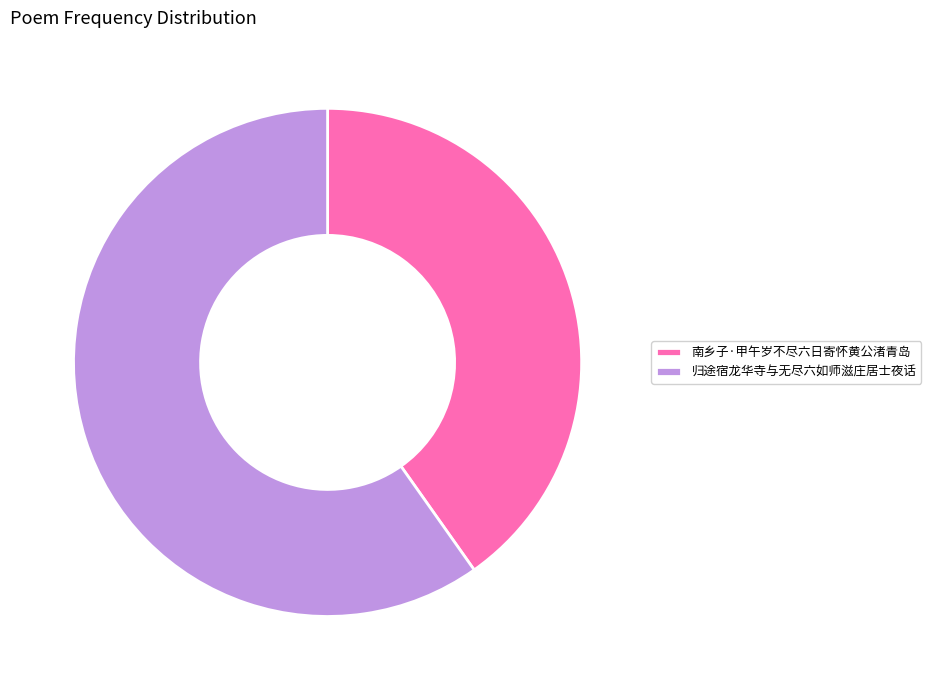

How many slices are in this pie chart?

2